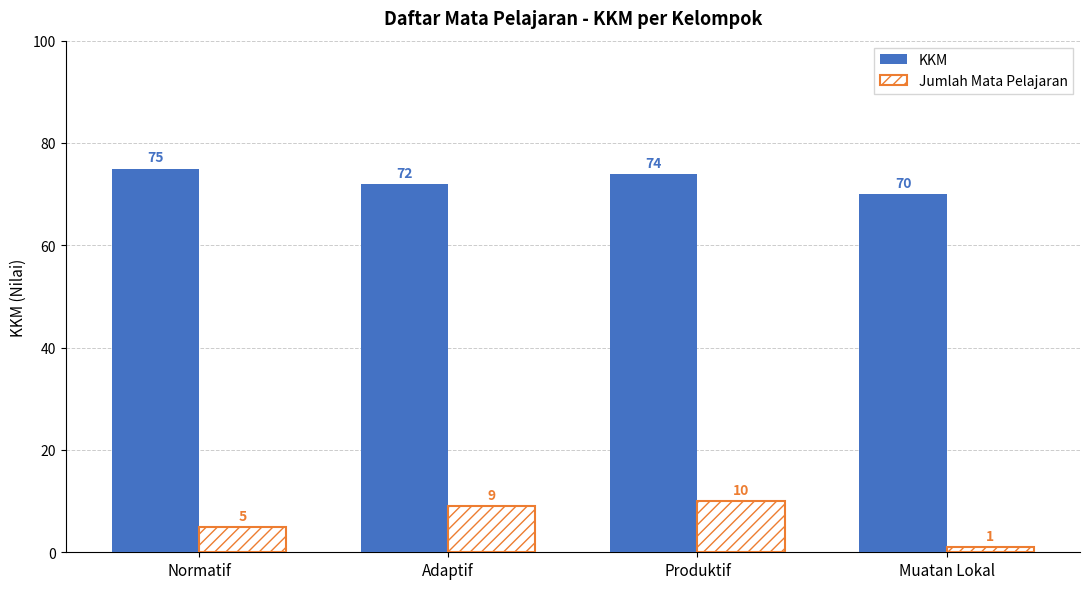

How many bars are there in each group?

2